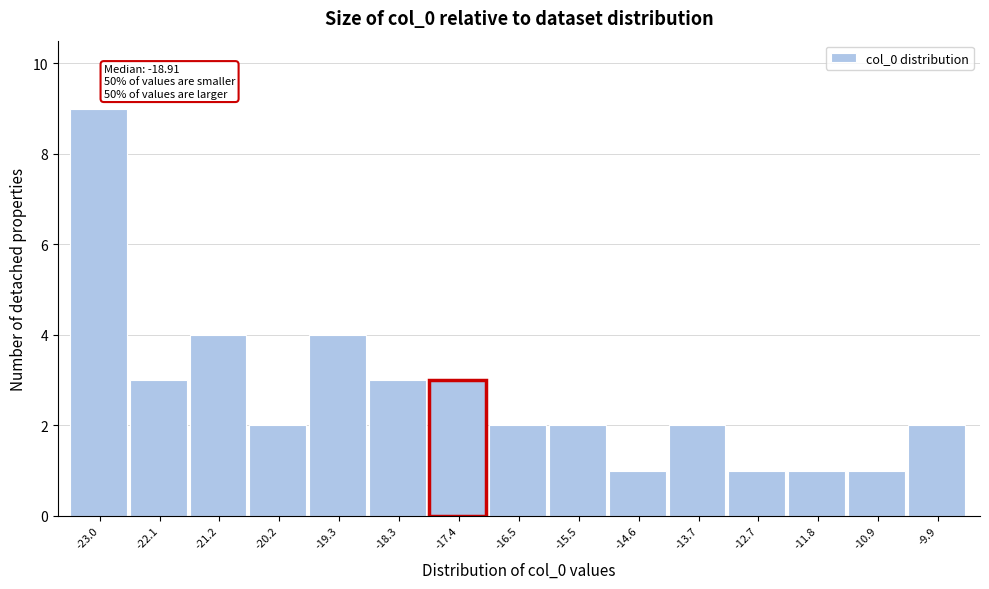

Reading left to right, transcribe all the data shown in this chart.

-23.0=9	-22.1=3	-21.2=4	-20.2=2	-19.3=4	-18.3=3	-17.4=3	-16.5=2	-15.5=2	-14.6=1	-13.7=2	-12.7=1	-11.8=1	-10.9=1	-9.9=2